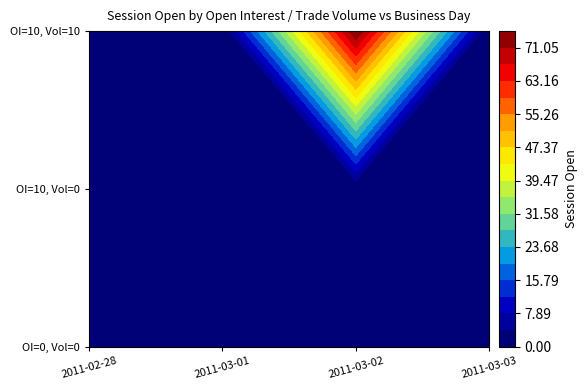

What is the total value across all series at 2?

75